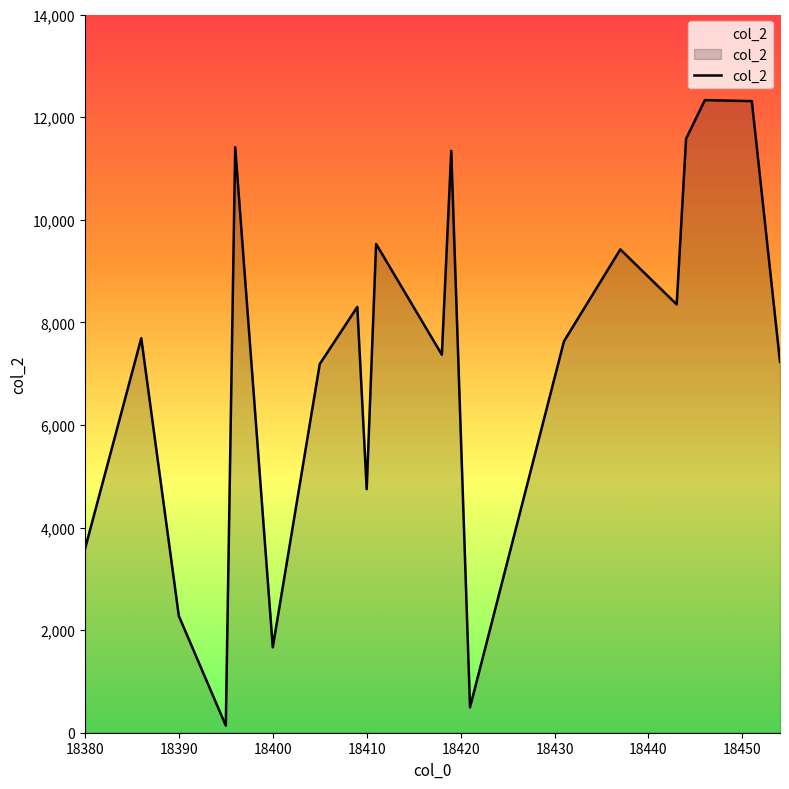

True or false: the data shows 1477 at 18380.

False